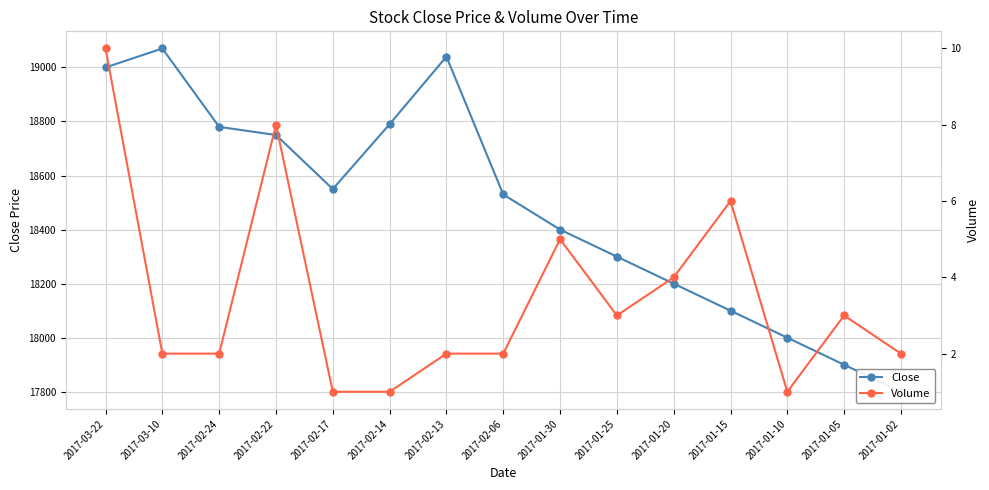

How many lines are shown in the chart?

2